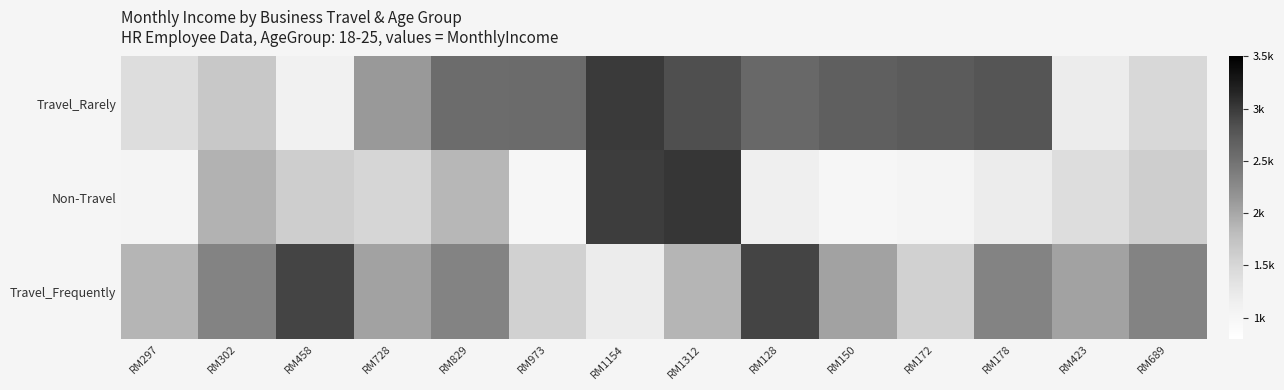

Which series has the largest total across all categories?

Travel_Rarely